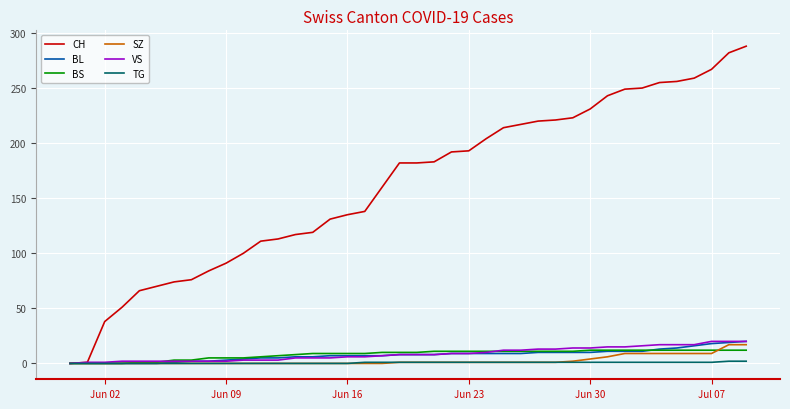

What are all the series names shown in the legend?

CH, BL, BS, SZ, VS, TG